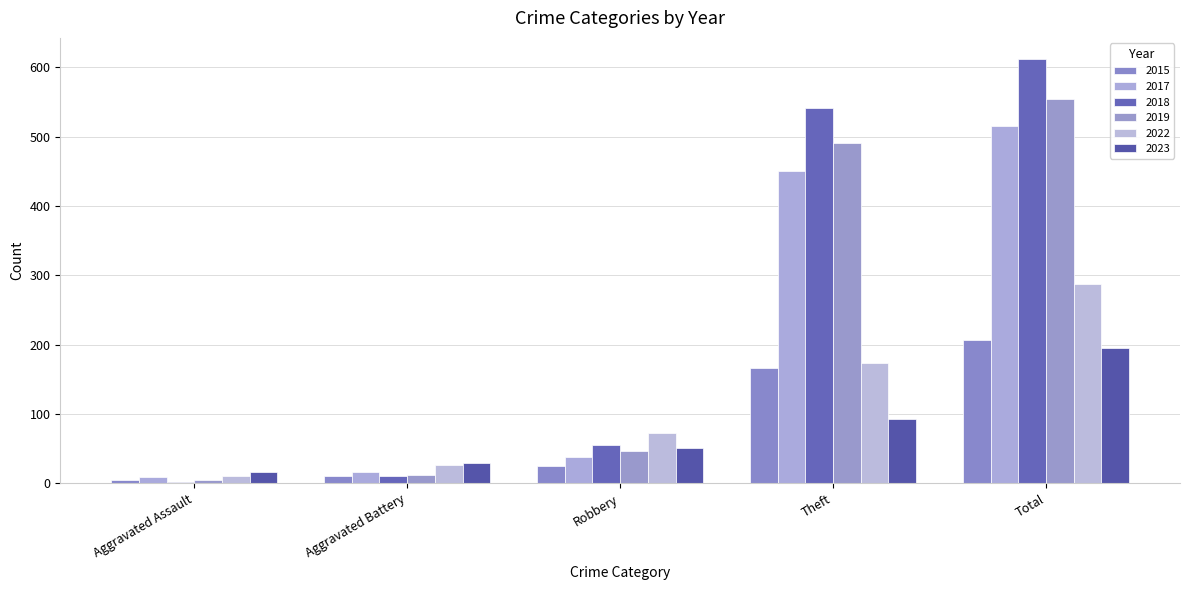

How many series are shown in this chart?

6